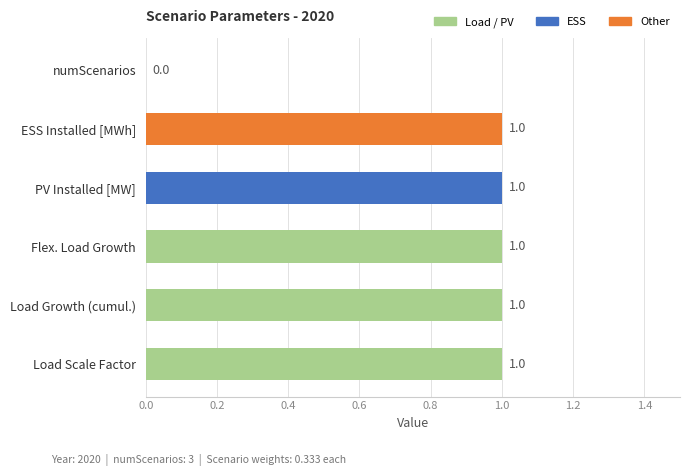

True or false: the data shows 0 at numScenarios.

True